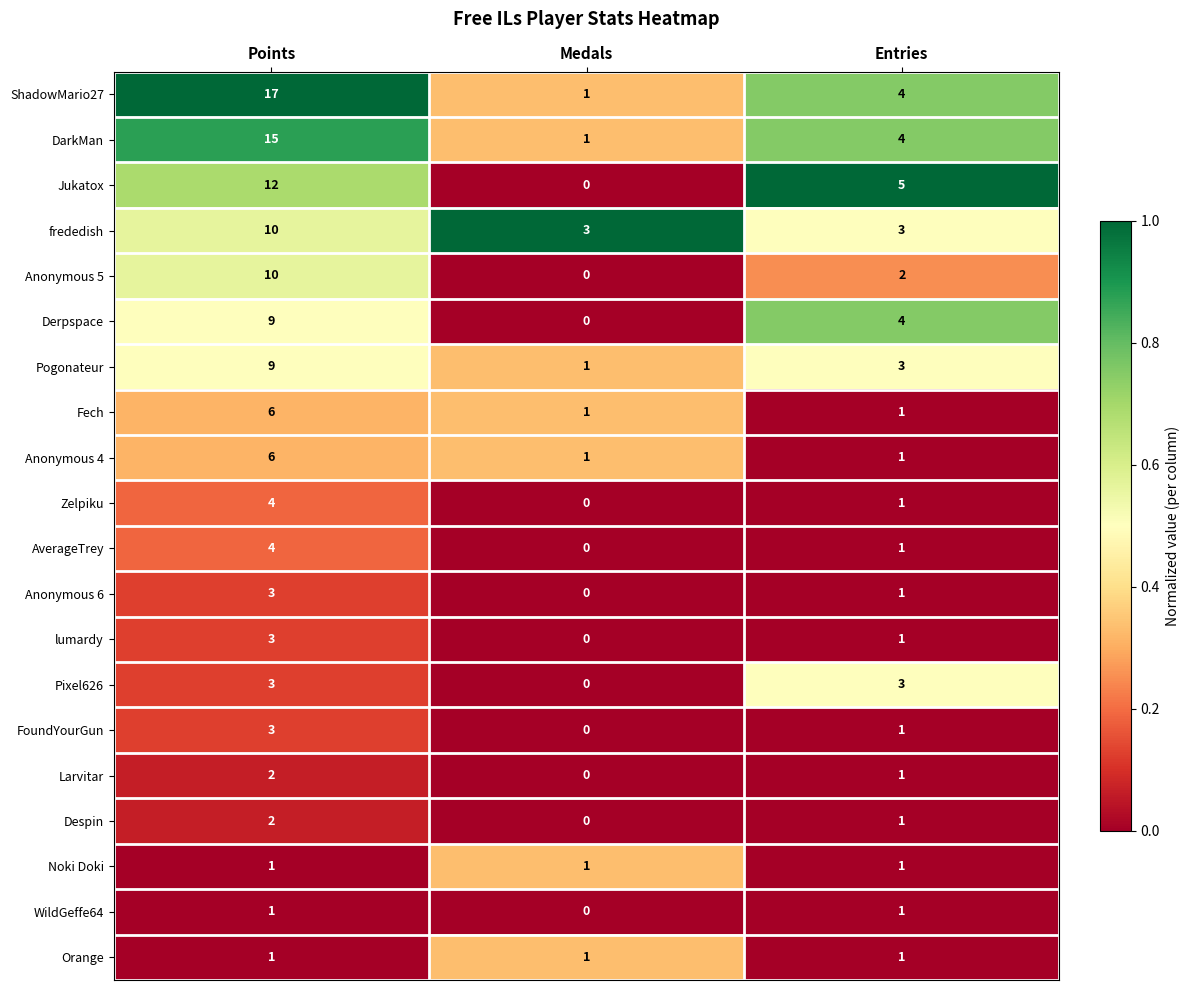

Which category has the lowest value in the Anonymous 5 series?

Medals